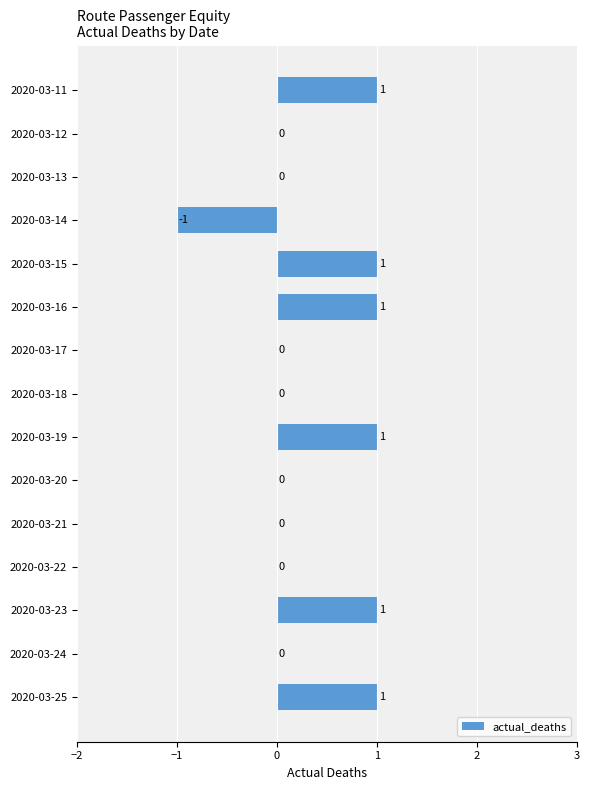

Are the bars horizontal?

Yes